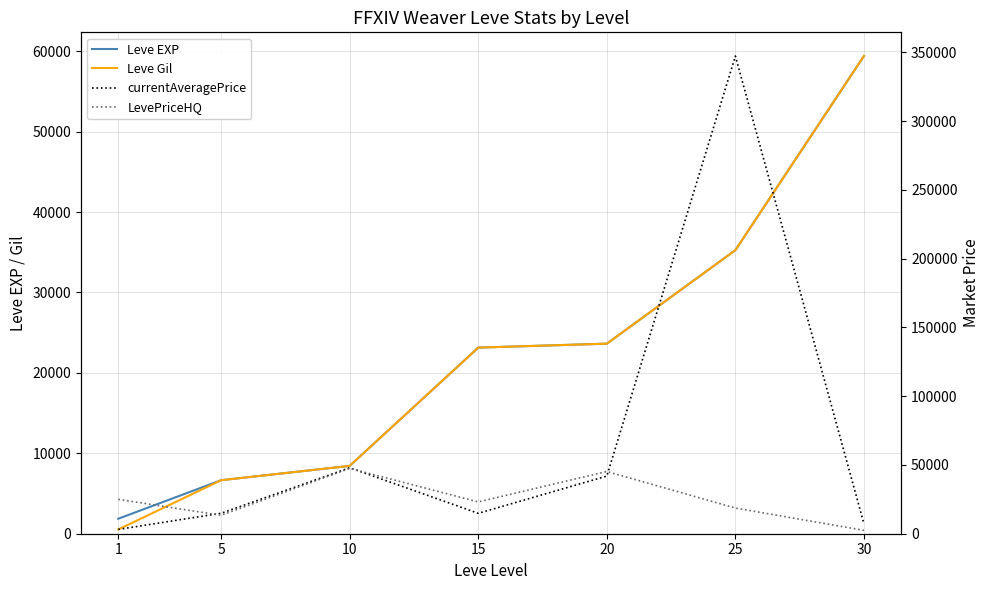

The Leve EXP series shows 42424.0 at 20. True or false?

False